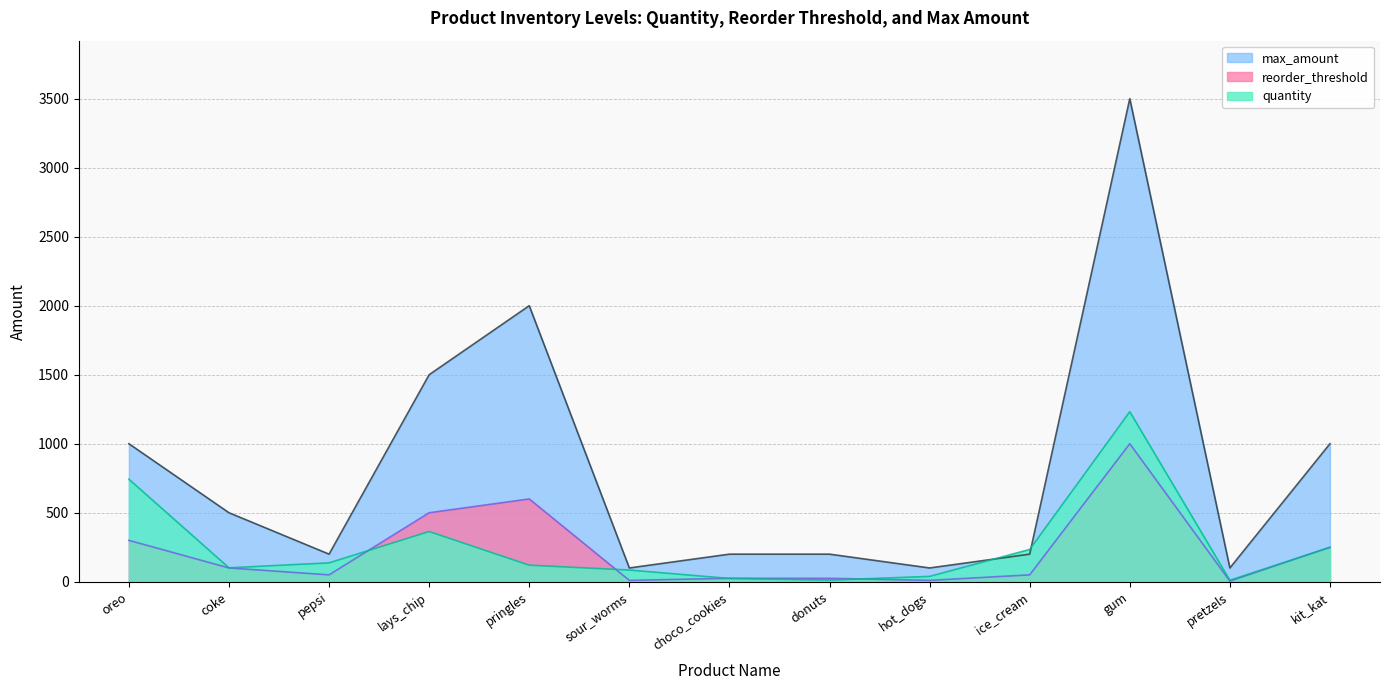

Reading left to right, transcribe all the data shown in this chart.

quantity: oreo=743	coke=101	pepsi=137	lays_chip=364	pringles=120	sour_worms=85	choco_cookies=24	donuts=12	hot_dogs=39	ice_cream=234	gum=1232	pretzels=11	kit_kat=249
reorder_threshold: oreo=300	coke=100	pepsi=50	lays_chip=500	pringles=600	sour_worms=10	choco_cookies=25	donuts=25	hot_dogs=10	ice_cream=50	gum=1000	pretzels=5	kit_kat=250
max_amount: oreo=1000	coke=500	pepsi=200	lays_chip=1500	pringles=2000	sour_worms=100	choco_cookies=200	donuts=200	hot_dogs=100	ice_cream=200	gum=3500	pretzels=100	kit_kat=1000